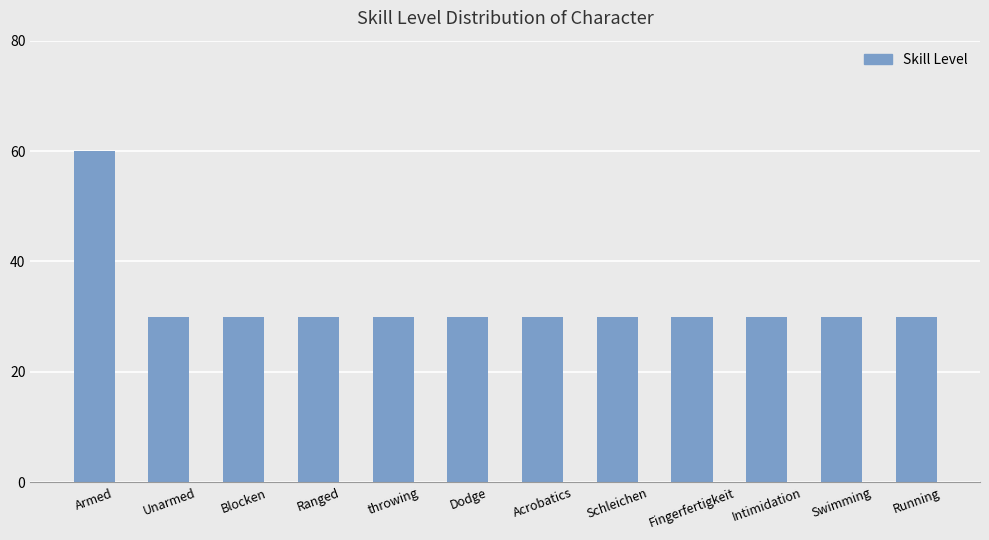

What is the label of the 7th bar from the right?

Dodge